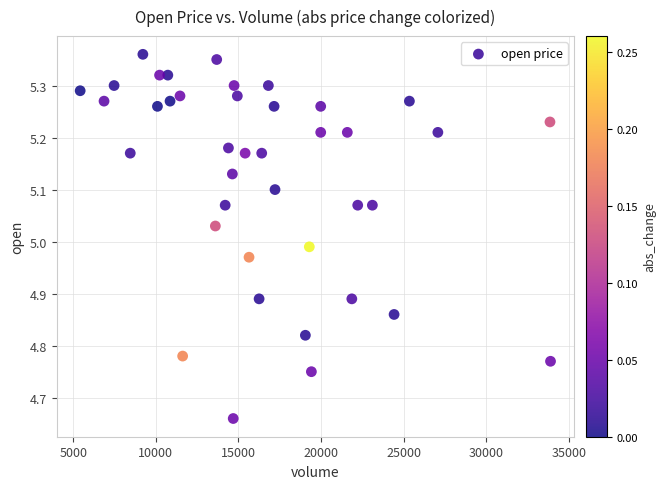

What is the range of Y values (max minus min)?

0.7